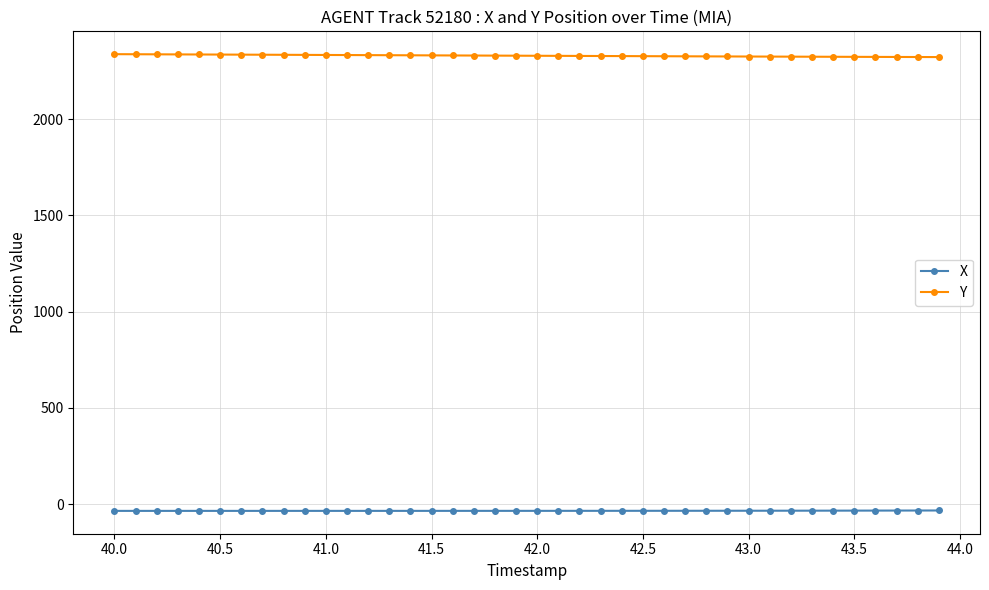

List the series in order of their peak value, highest first.

Y, X